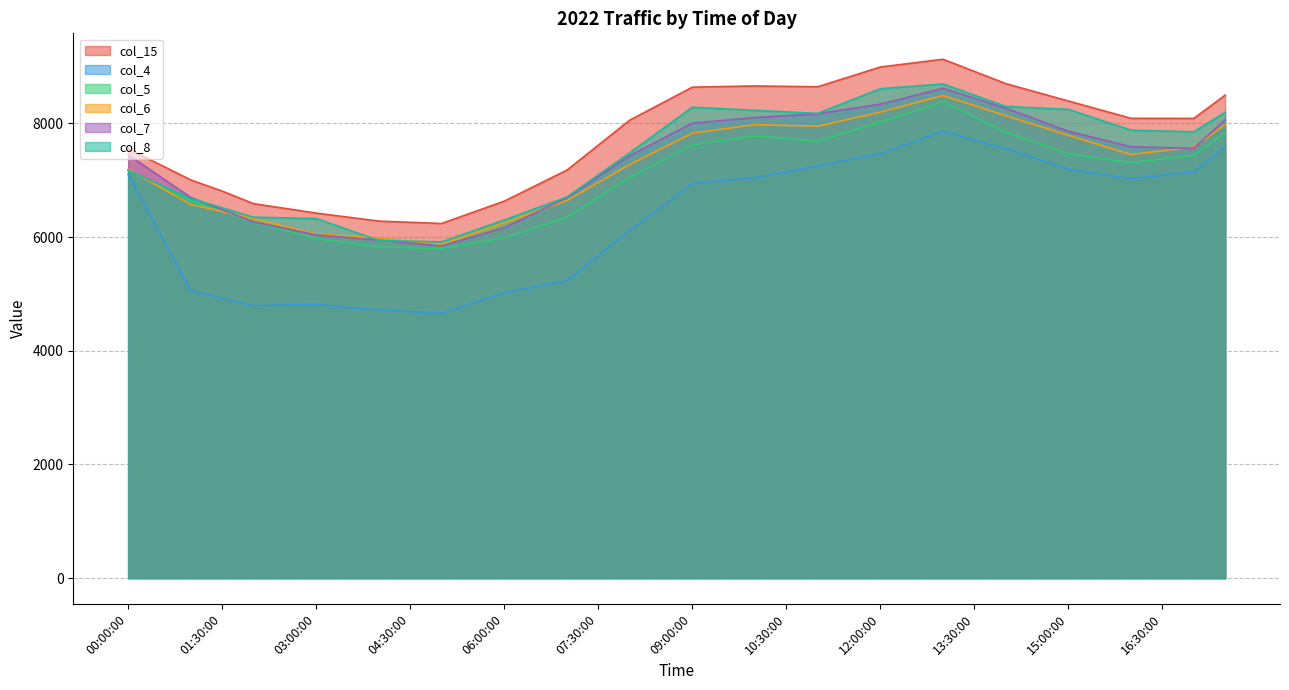

What is the value of the col_5 point at the 23rd from the left?

7686.0